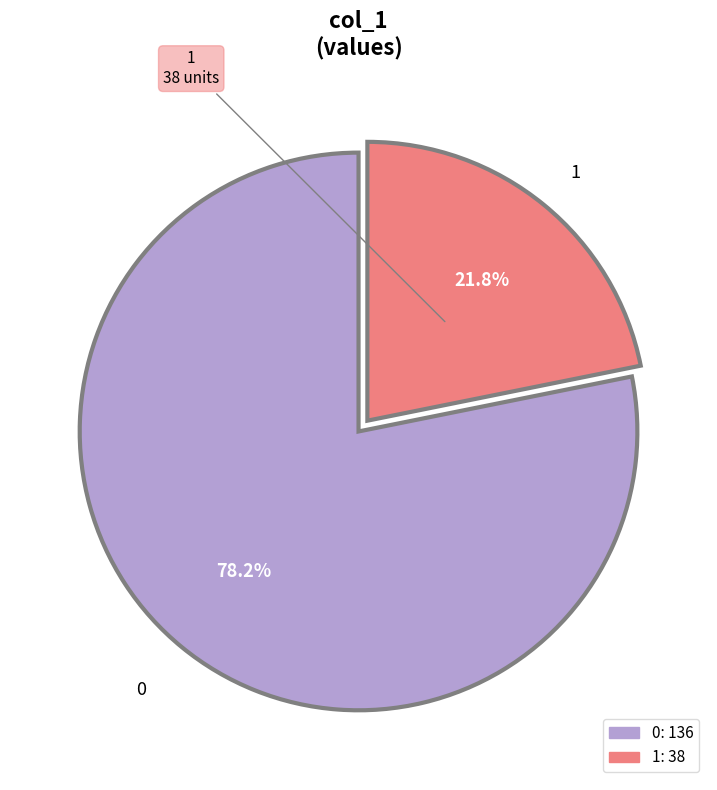

To the nearest percent, what portion does 1 represent?

22%